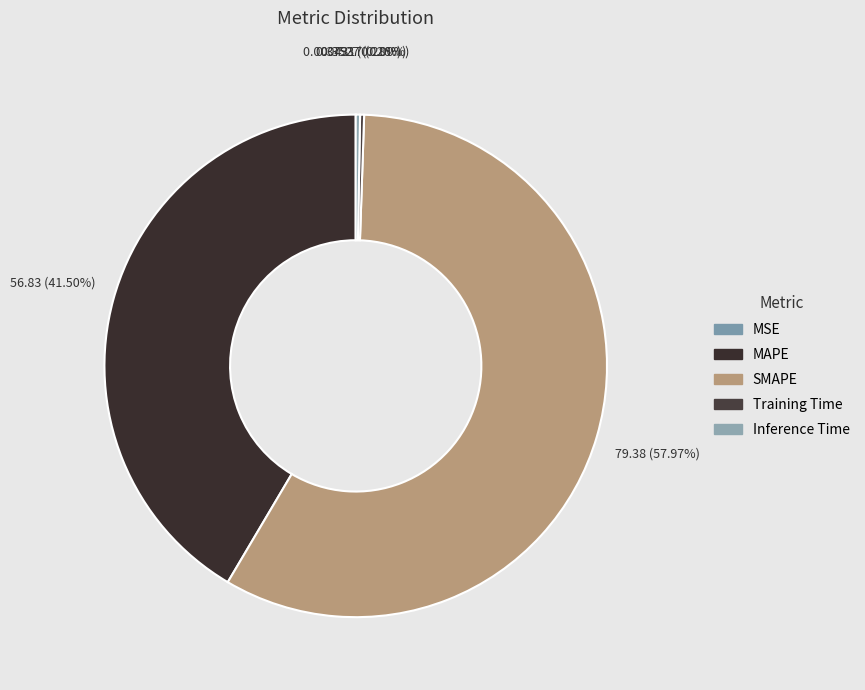

What is the change in value from MAPE to SMAPE?

+22.6